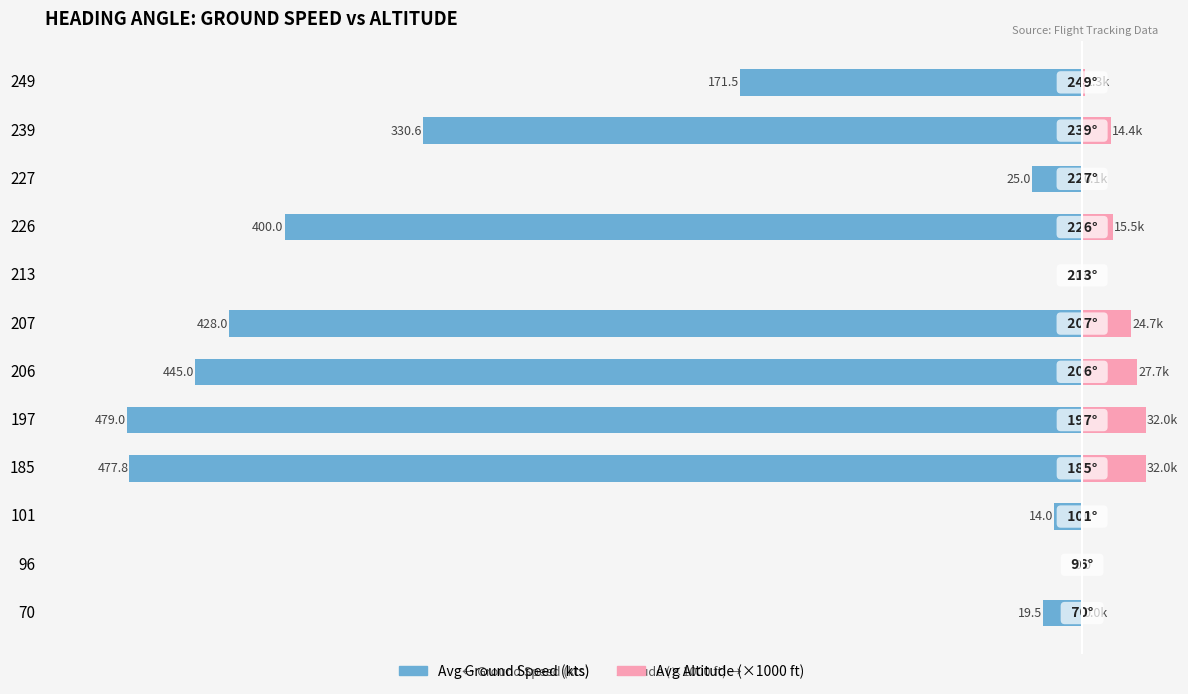

What is the value of the Avg Altitude (×1000 ft) bar at the 4th from the left?

32.0